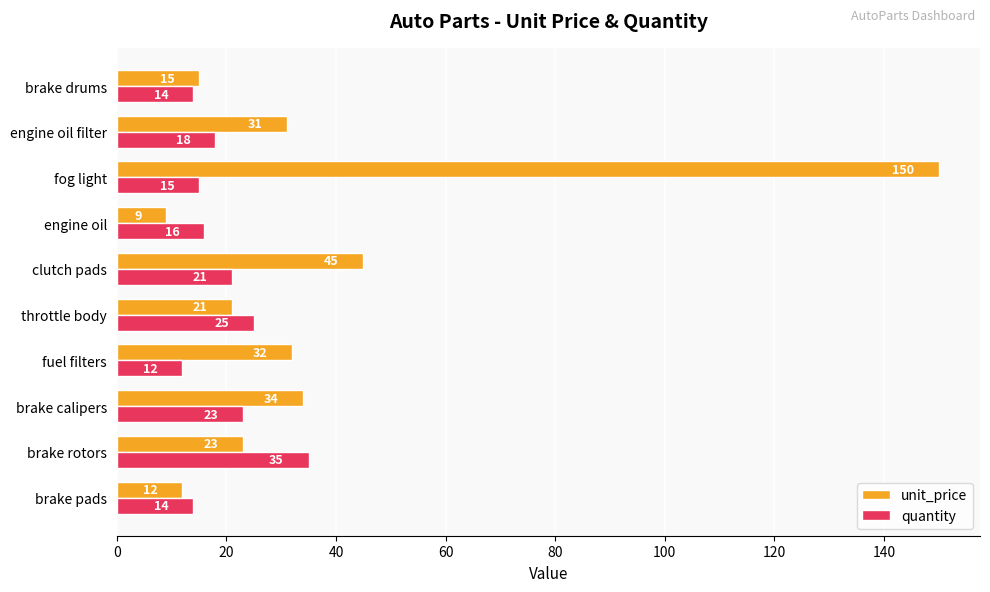

Which series changed the most between brake calipers and fuel filters?

quantity